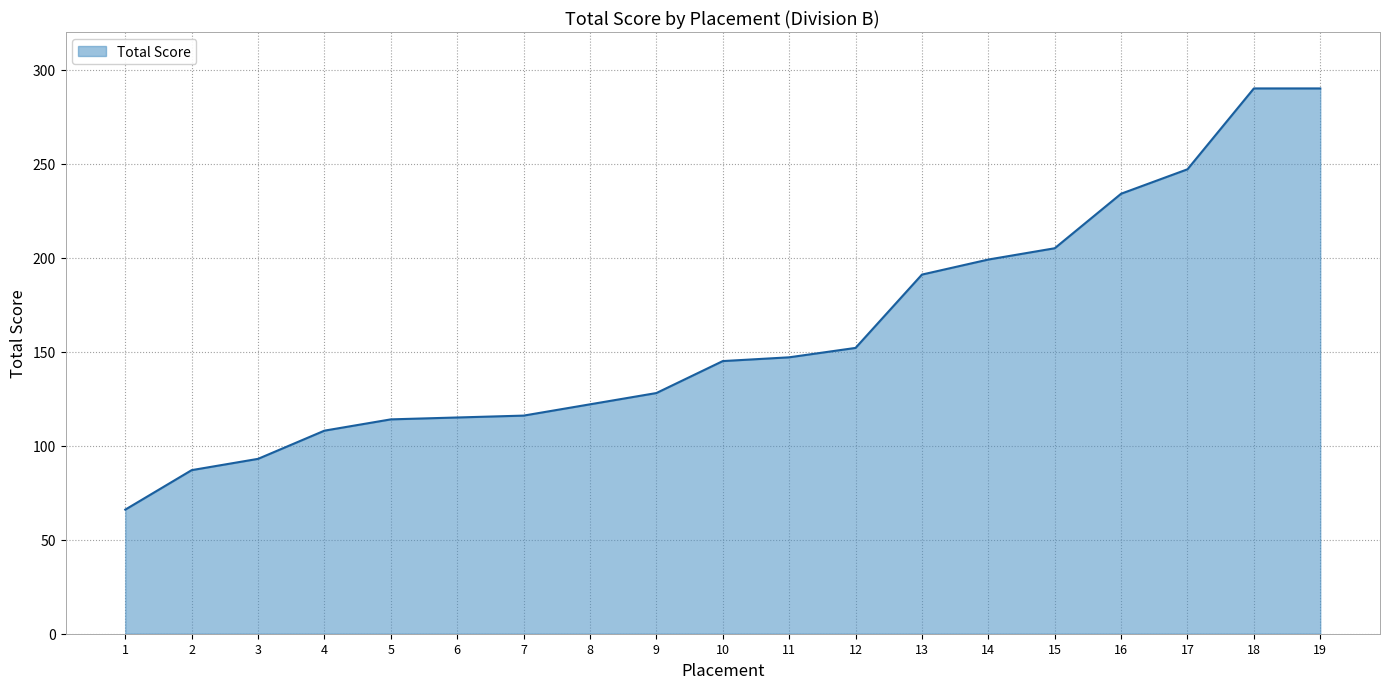

What is the difference between the maximum and minimum values?

224